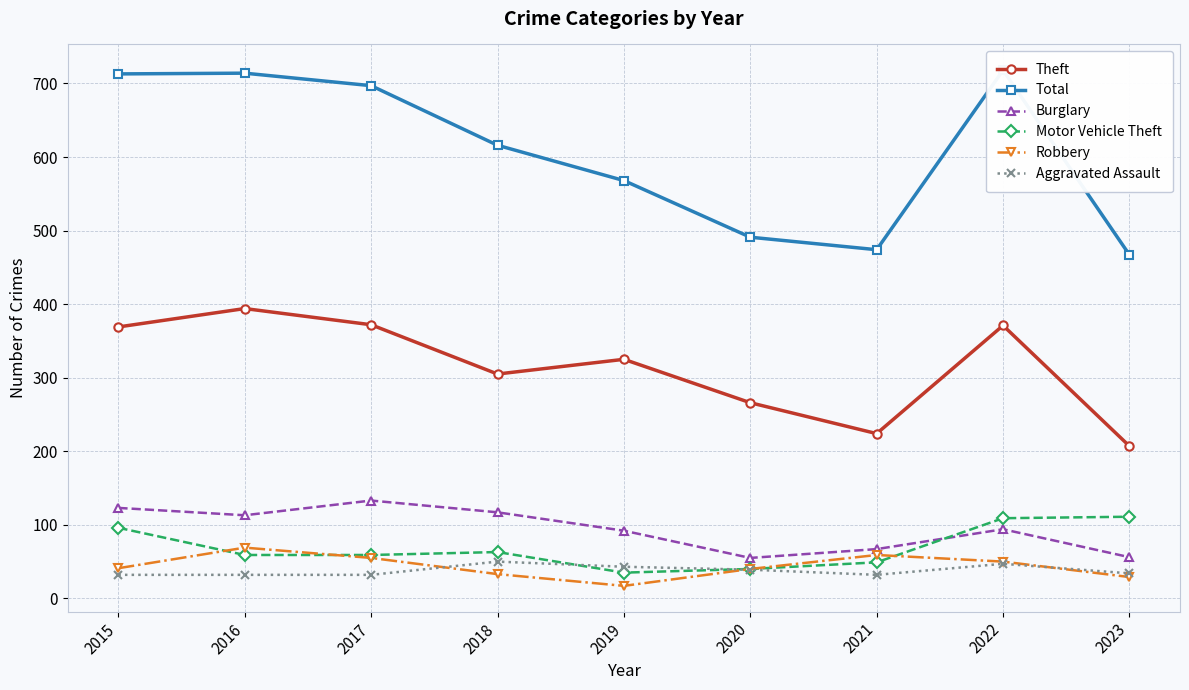

Where is the first local maximum for Total?

2016